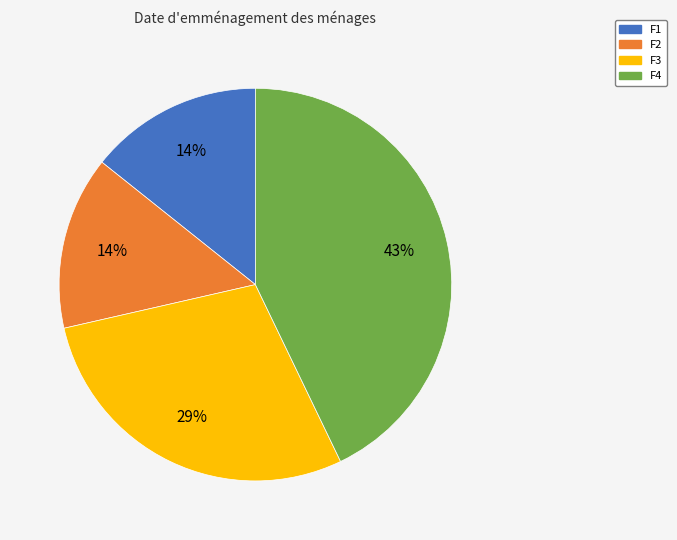

What percentage is the F1 slice, to the nearest percent?

14%